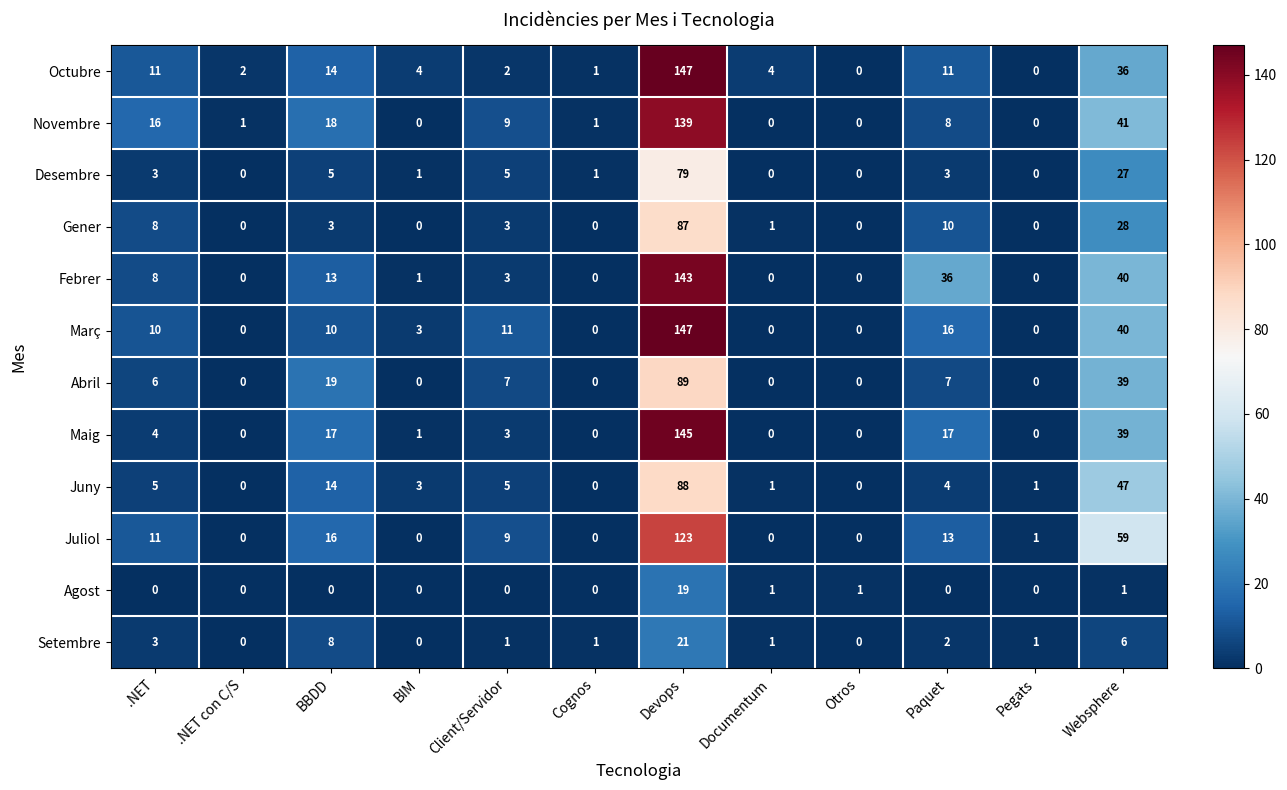

The value of Desembre at BBDD is 5. True or false?

True